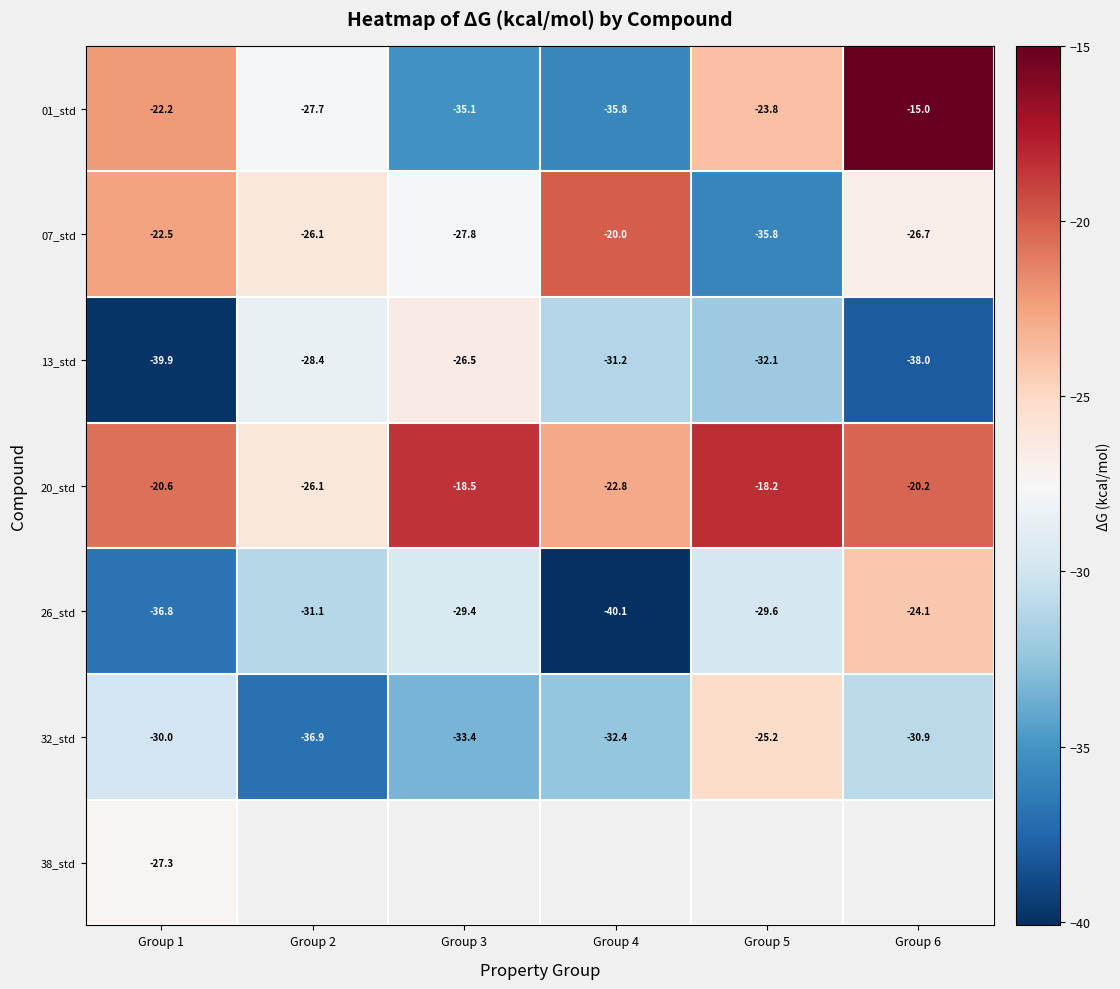

The 13_std series shows -26.5 at Group 3. True or false?

True